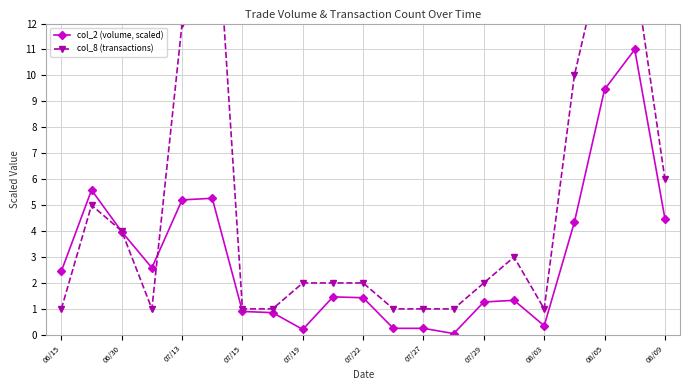

List the series in order of their peak value, lowest first.

col_2 (volume, scaled), col_8 (transactions)